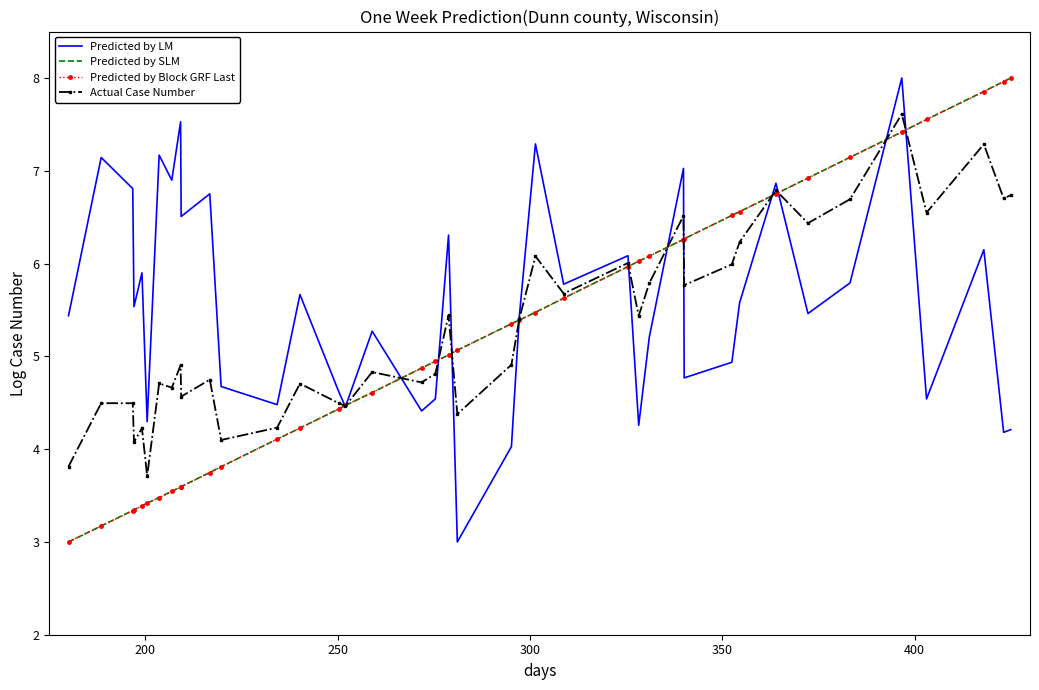

What is the minimum value for Actual Case Number?

3.7